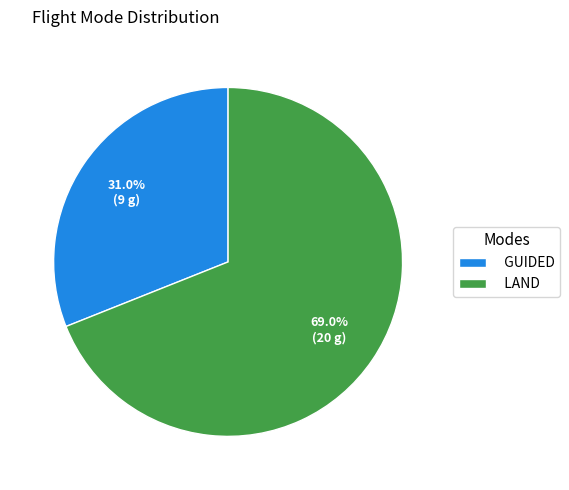

To the nearest percent, what is the average slice percentage?

50%